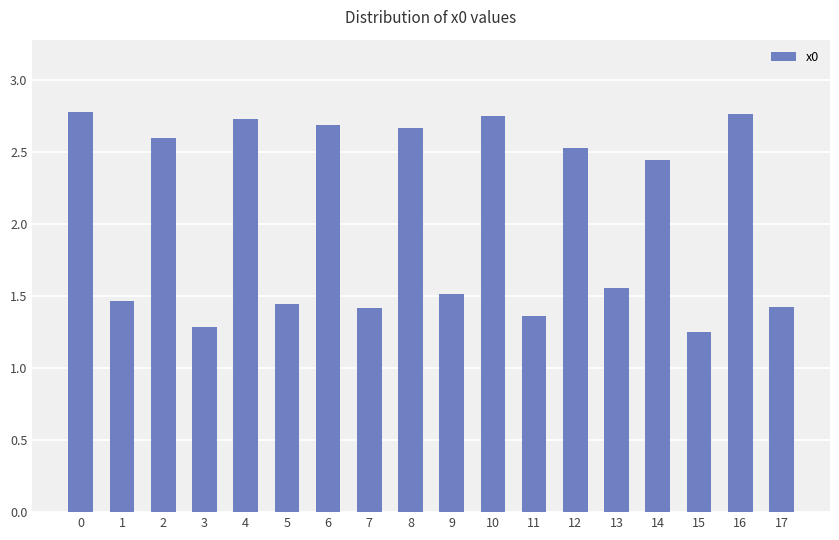

True or false: the data shows 1.1 at 2.

False